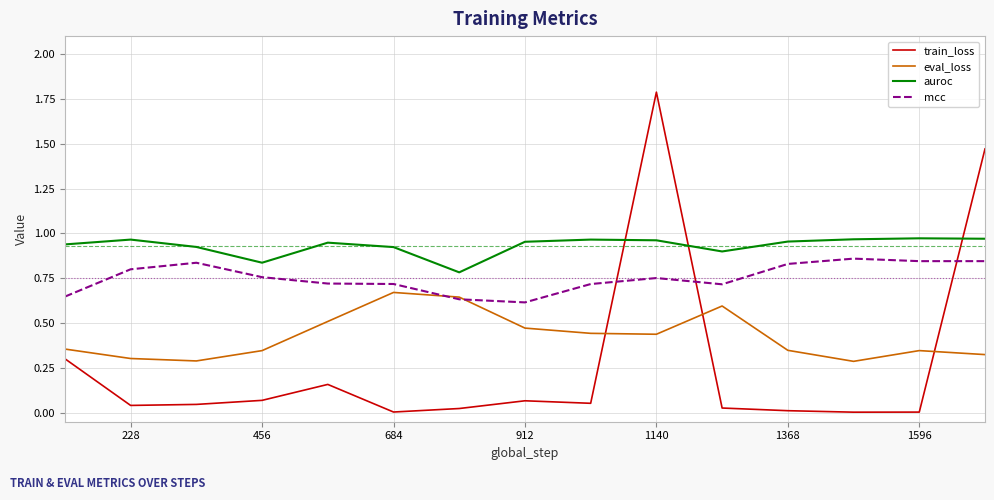

Which series has the widest spread of values?

train_loss